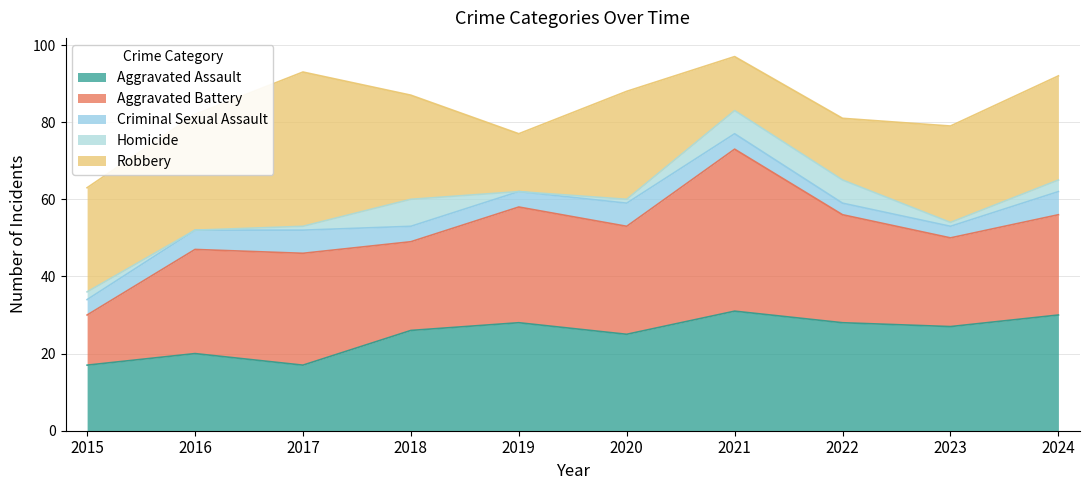

Between 2016 and 2019, which is larger?

2019